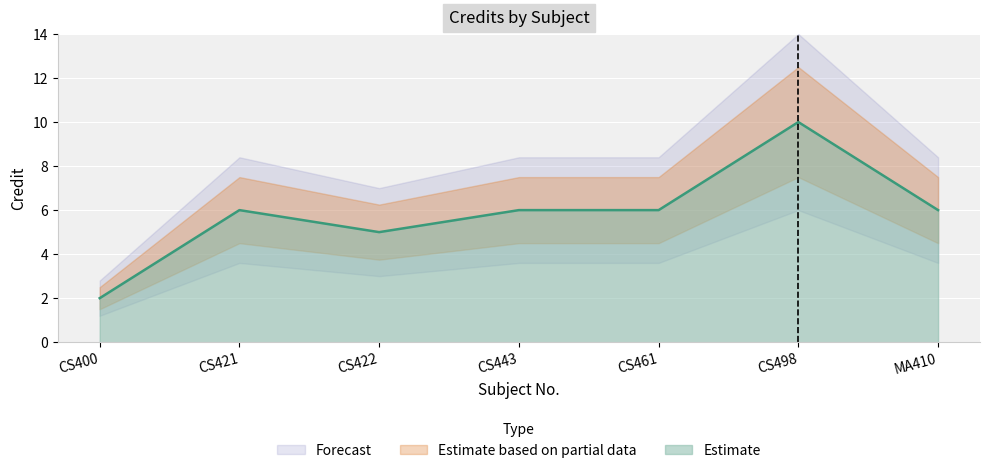

Read the value at CS461.

6